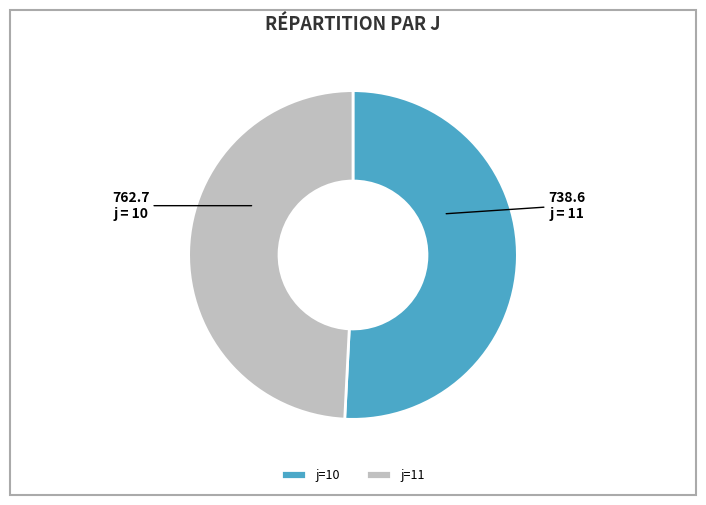

The j=11 slice represents 49% of the pie. True or false?

True